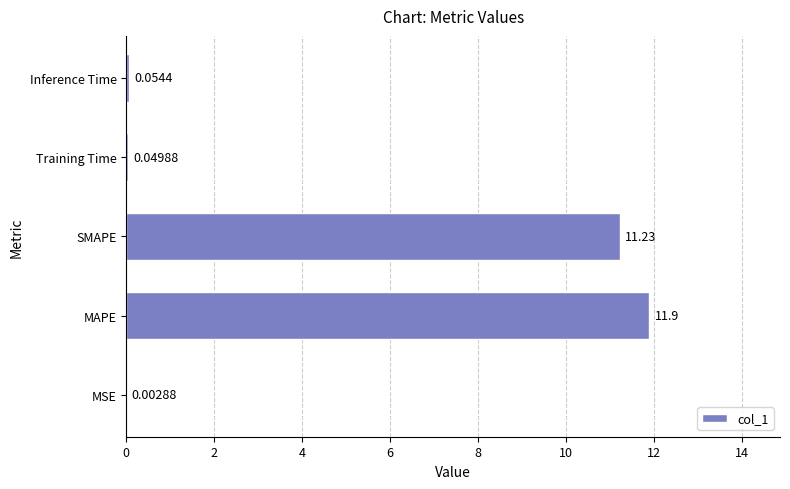

How many categories are shown in the chart?

5